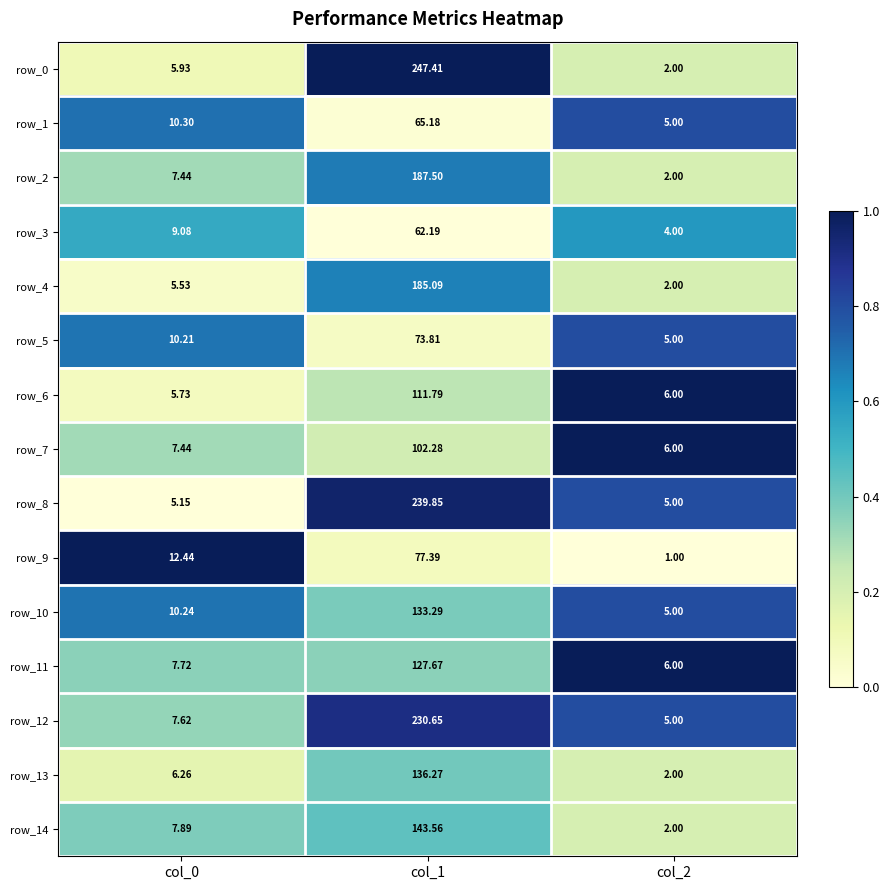

Is the value of row_10 at col_2 greater than the value of row_14 at col_2?

Yes